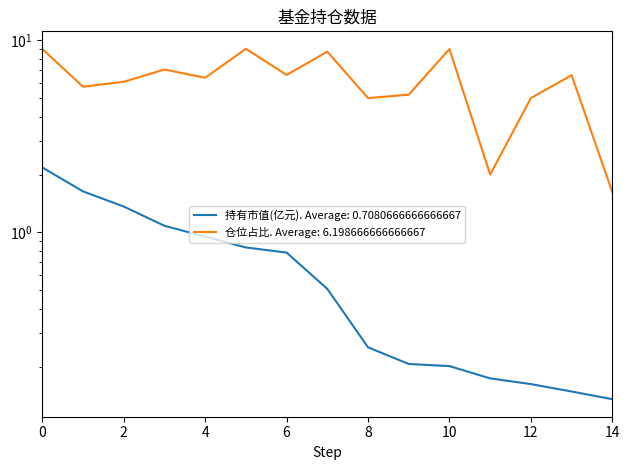

What is the difference between the highest and lowest values at 3?

6.0